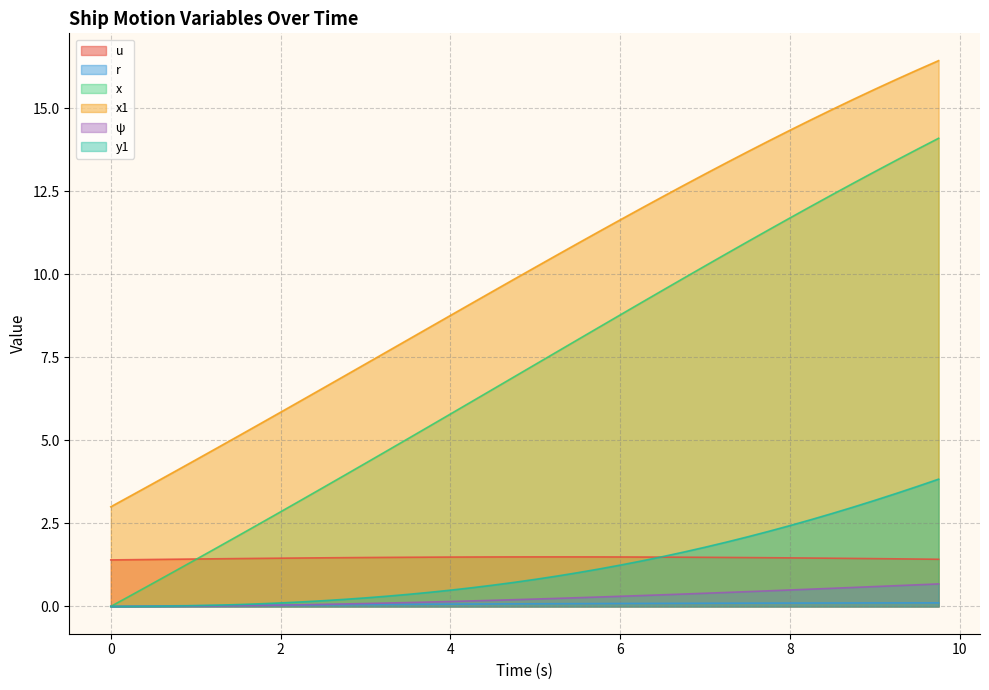

True or false: x1 and r cross at least once.

False